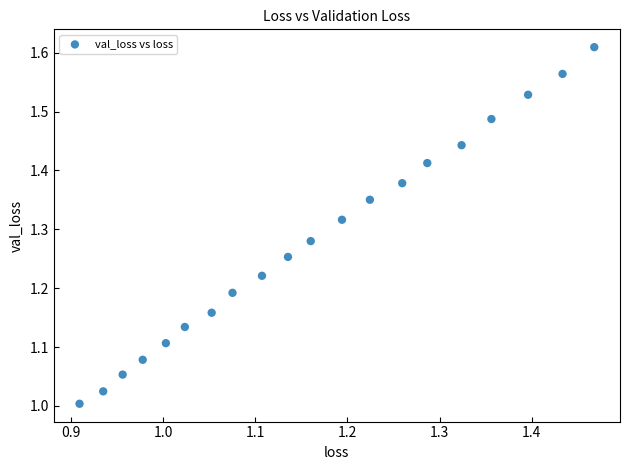

What is the range of X values (max minus min)?

0.6